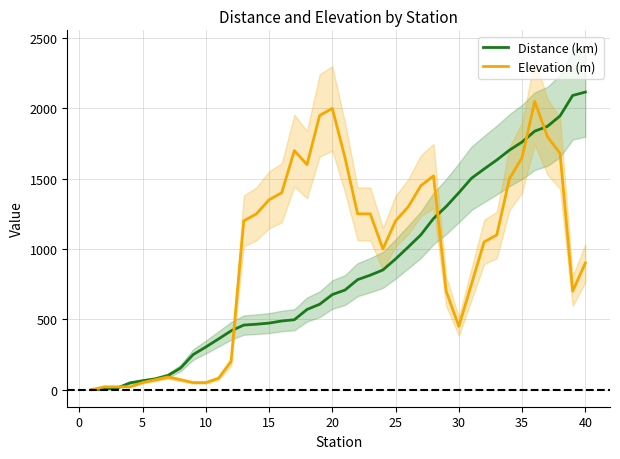

Reading right to left, transcribe all the data shown in this chart.

Distance (km): 2116	2092	1946	1872	1838	1761	1703	1633	1569	1503	1400	1302	1217	1101	1014	929	851	814	782	708	676	607	570	497	488	473	465	459	418	360	303	249	153	100	76	63	48	11	3	0
Elevation (m): 900	700	1680	1800	2050	1650	1500	1100	1050	750	450	700	1520	1450	1300	1200	1000	1250	1250	1650	2000	1950	1600	1700	1400	1350	1250	1200	200	80	50	50	70	90	70	50	20	20	20	0